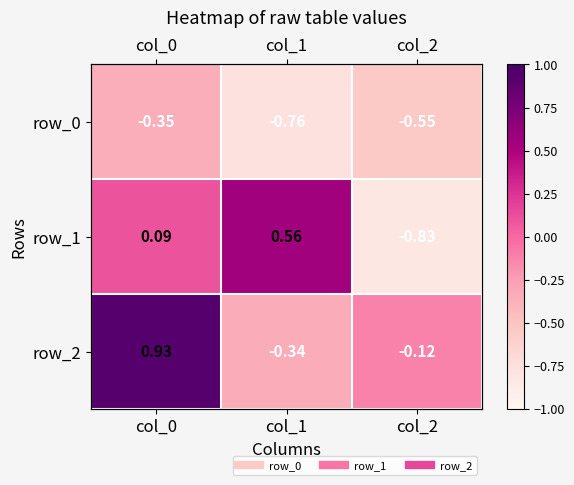

Rank the series at col_0 from lowest to highest value.

row_0, row_1, row_2